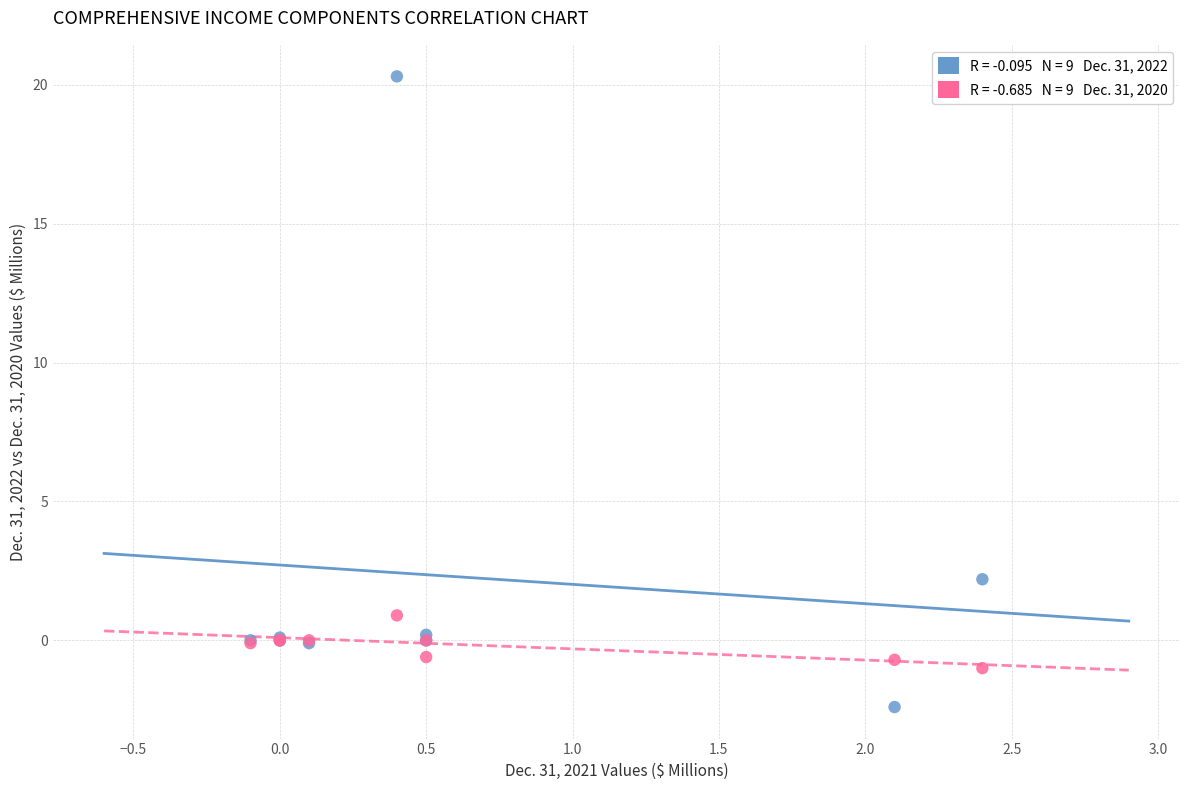

Across all series, what Y value is closest to 8?

2.2